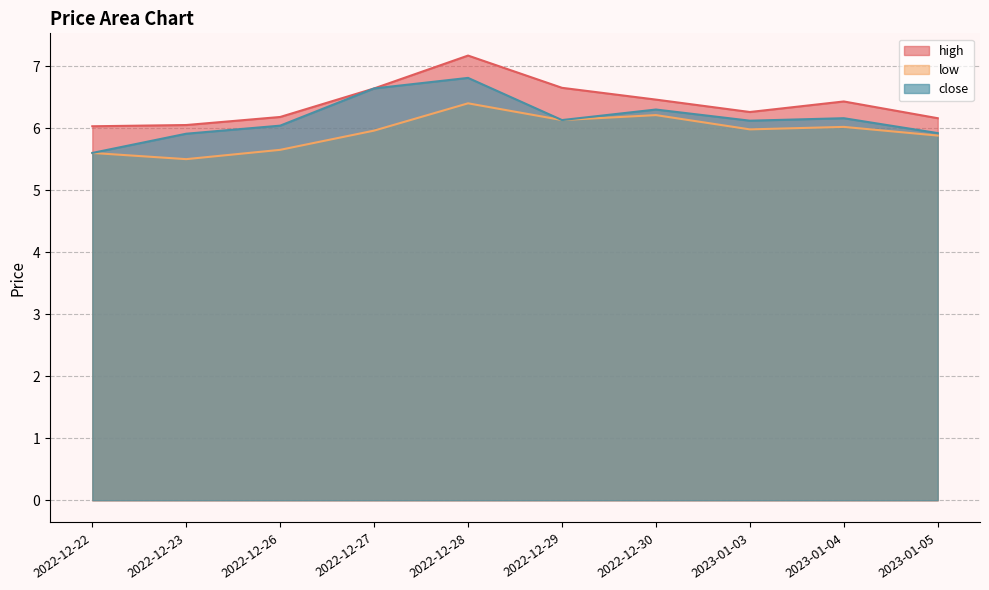

Which label corresponds to the largest value in the chart?

2022-12-28